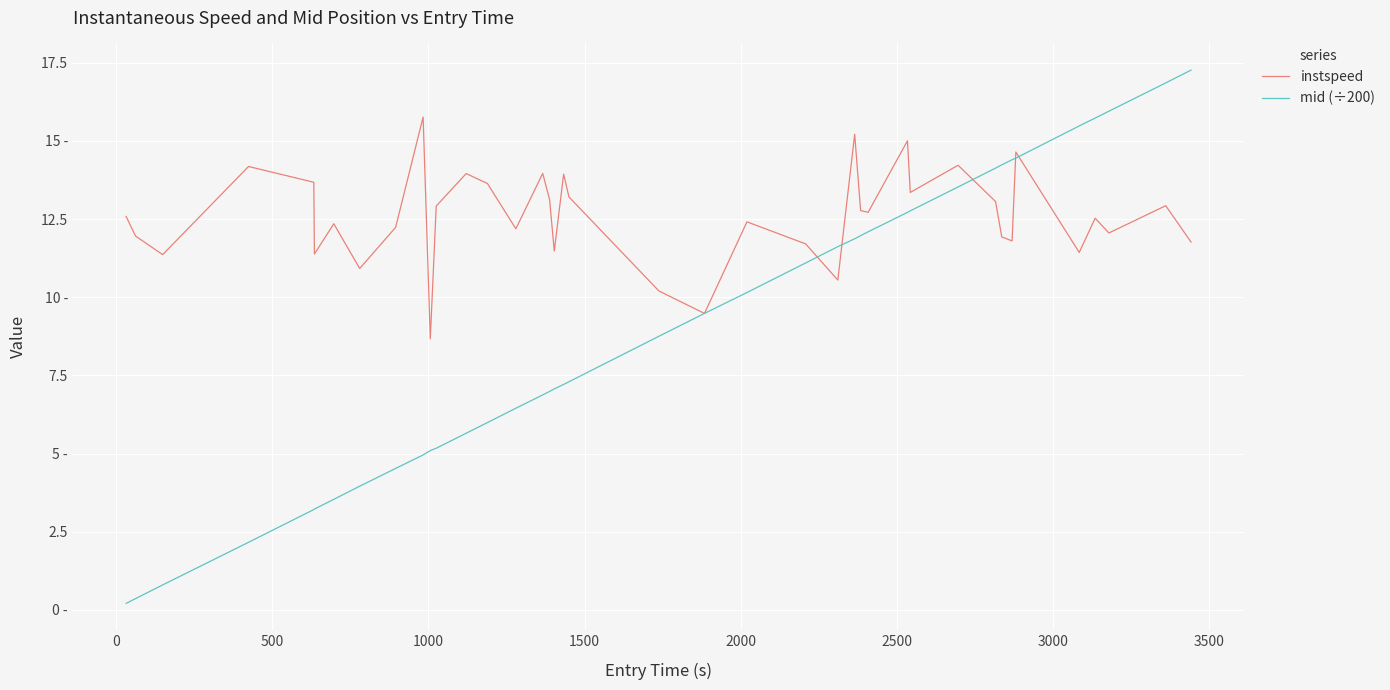

List the series in order of their overall mean, highest first.

instspeed, mid (÷200)